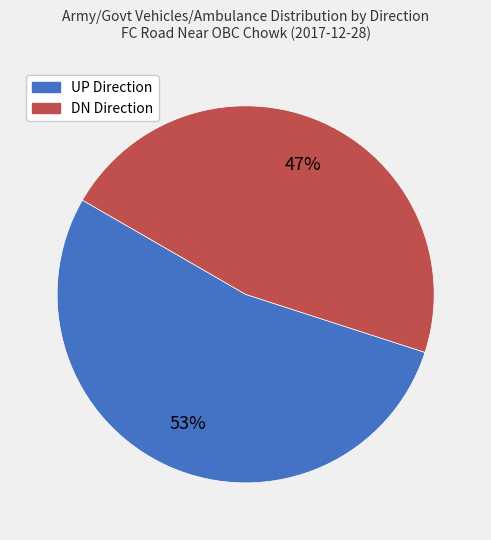

Does any single category account for the majority?

Yes